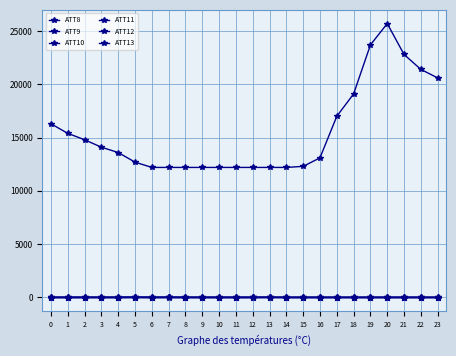

How many distinct data groups are displayed?

6